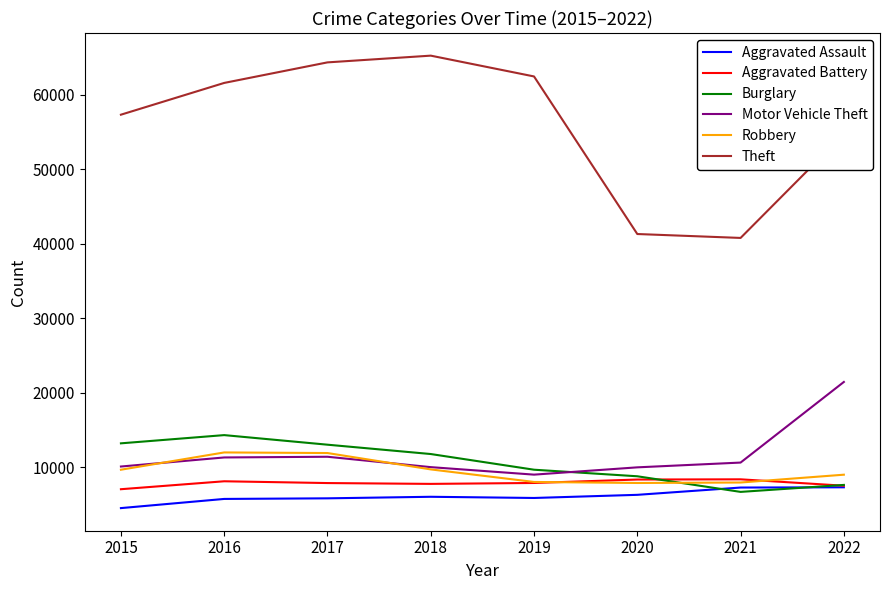

What is the smallest value displayed?

4480